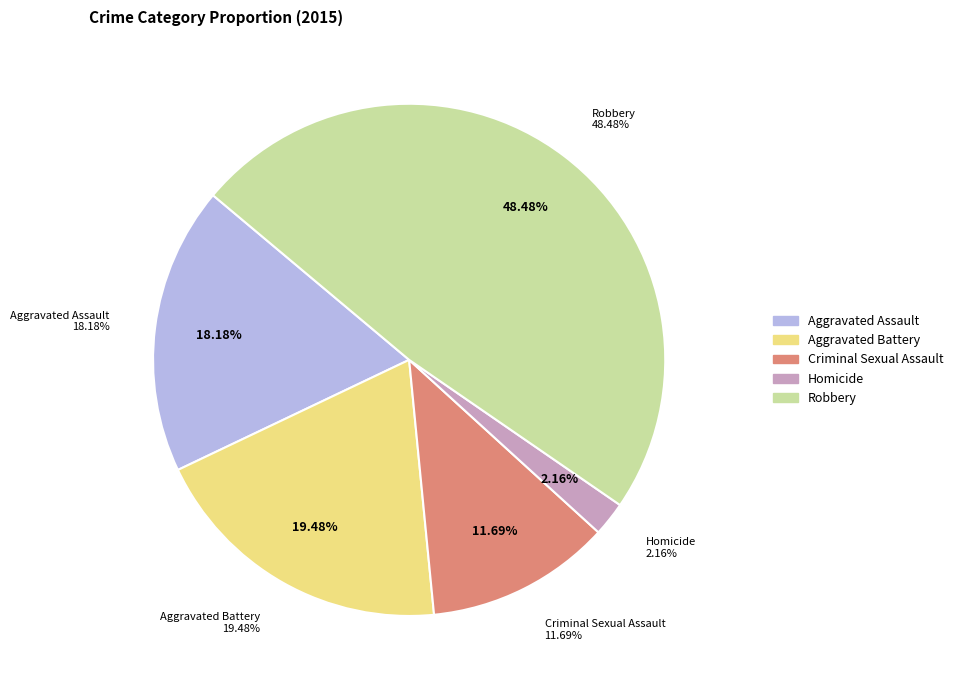

Which slice is the largest?

Robbery